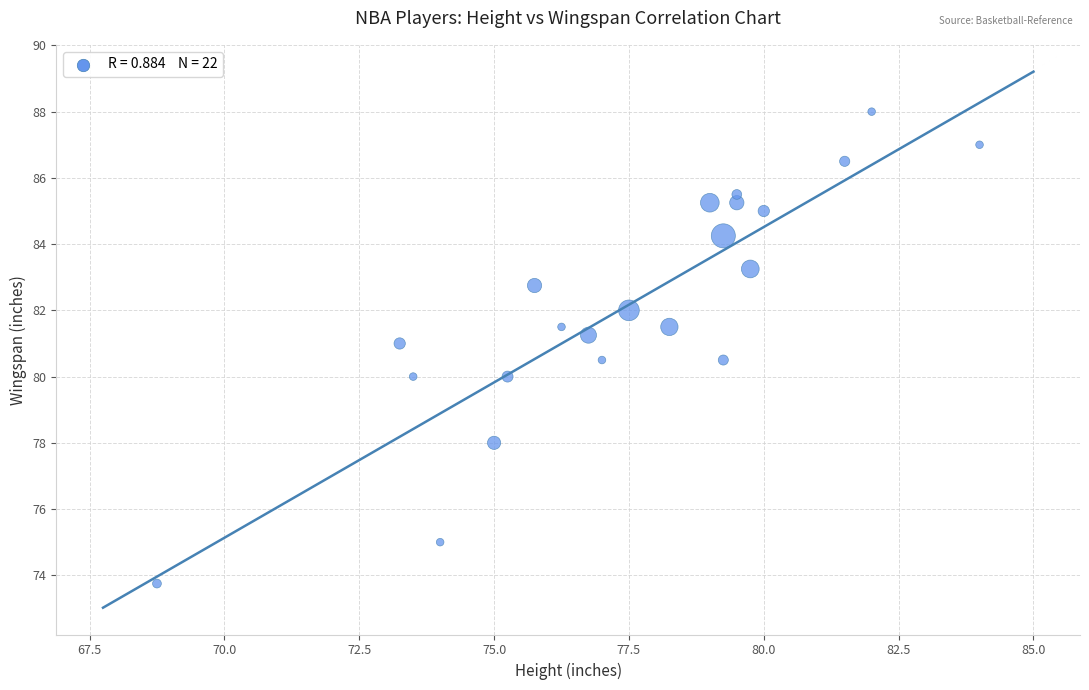

What is the range of X values (max minus min)?

15.2